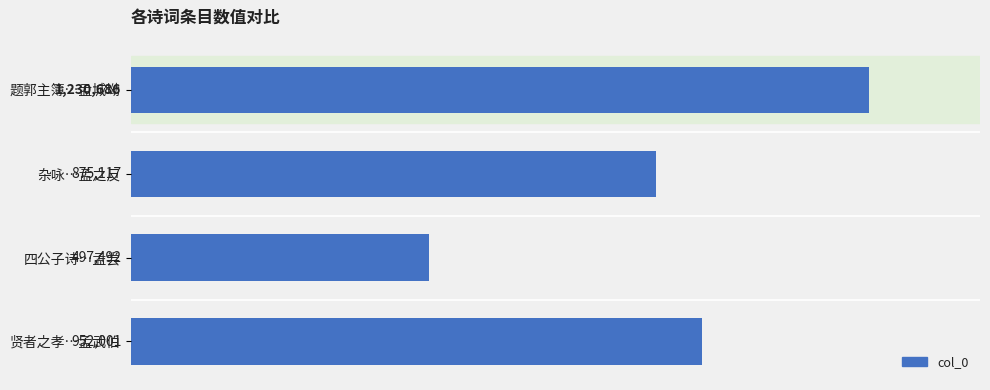

List the labels in order of value, smallest first.

四公子诗…孟尝, 杂咏…孟之反, 贤者之孝…孟武伯, 题郭主簿…孟城坳